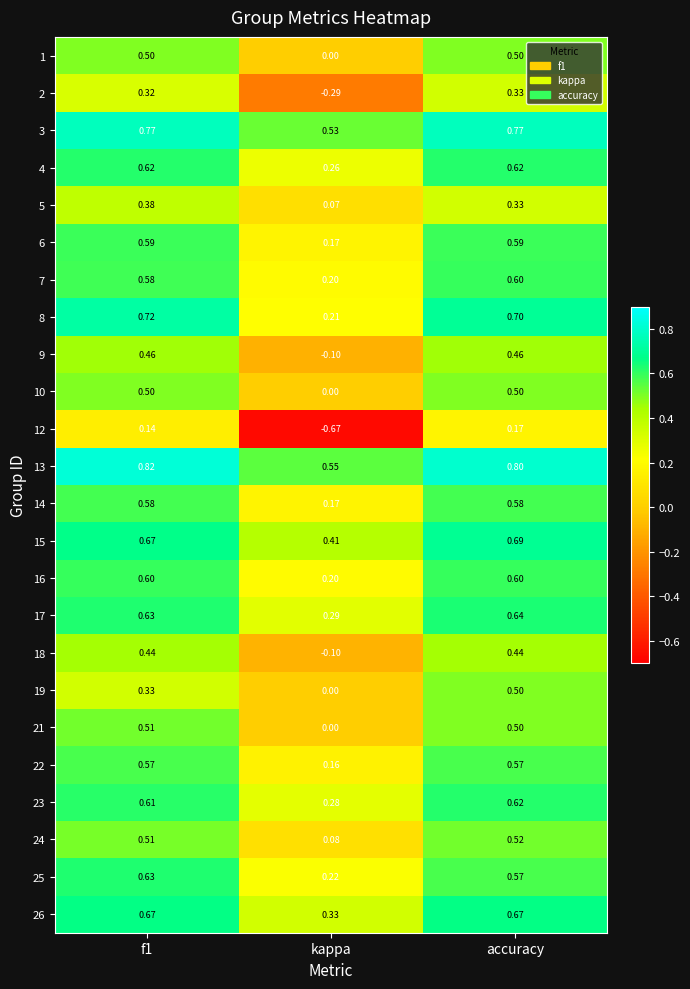

What is the total value across all series at kappa?

3.0